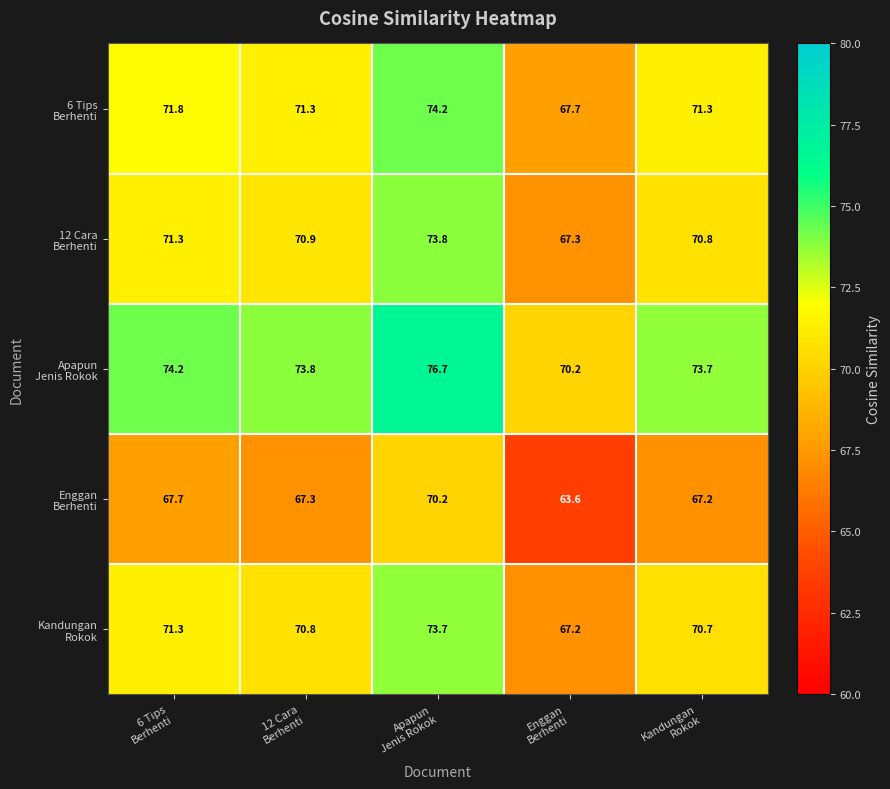

At how many categories does at least one series exceed 70?

5